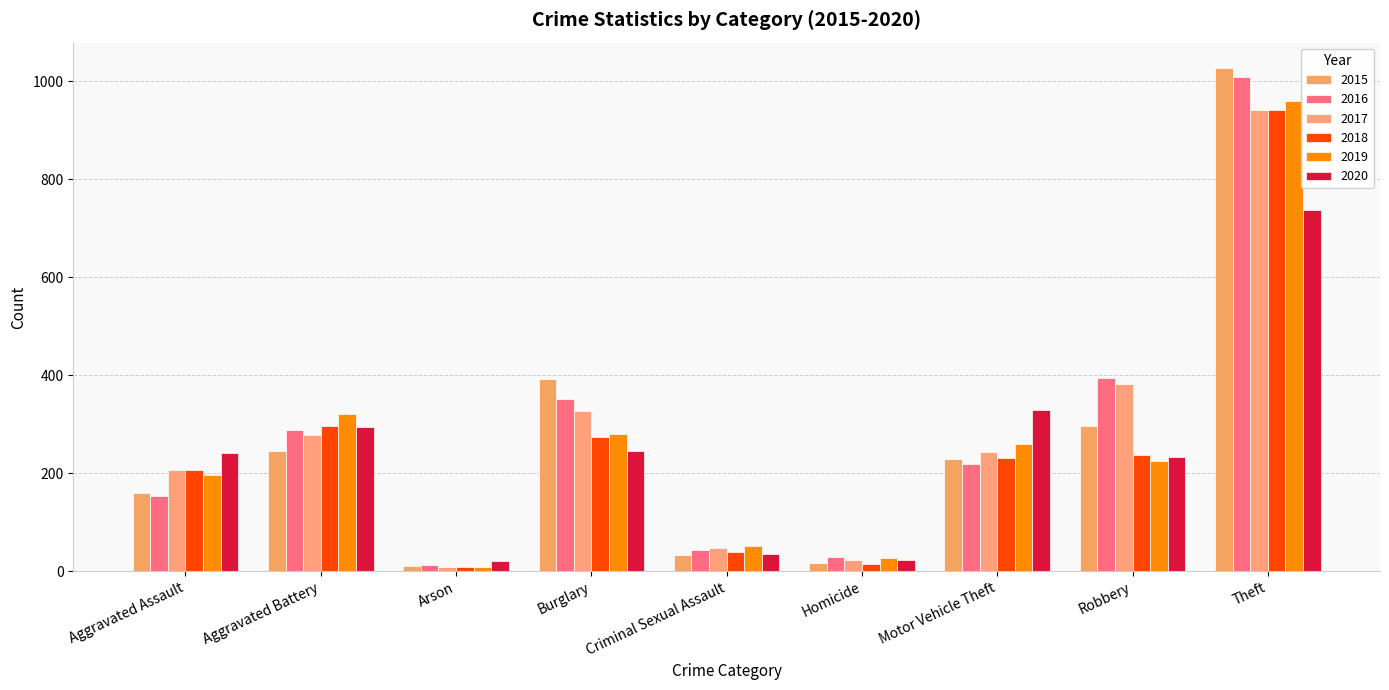

What is the spread (max minus min) of values at Homicide?

14